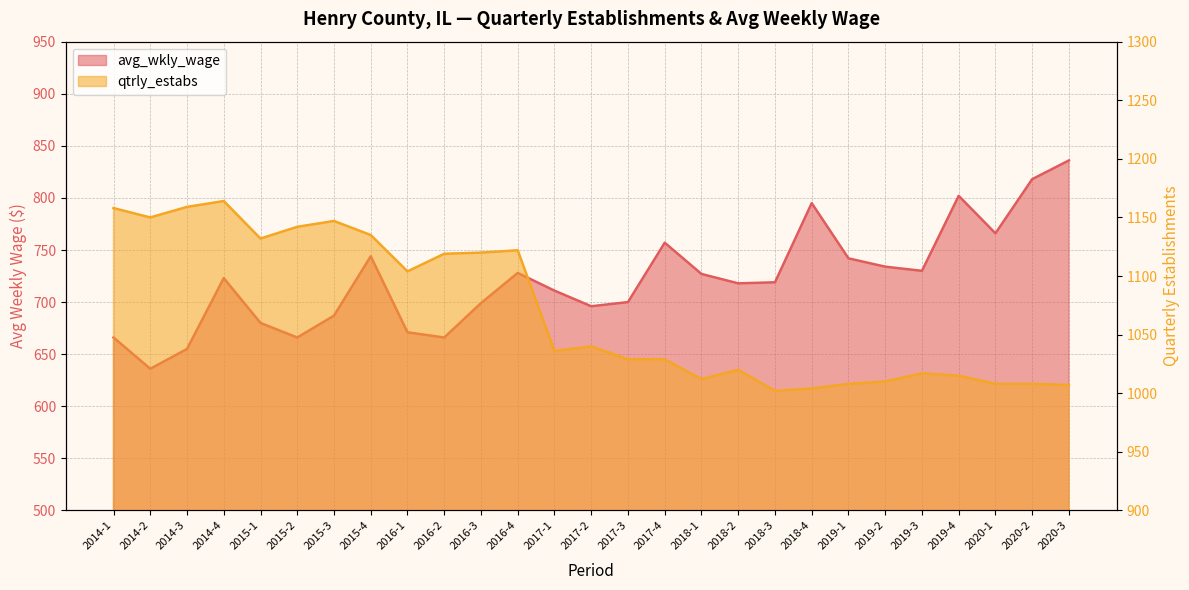

What is the difference between the highest and lowest values at 2017-4?

272